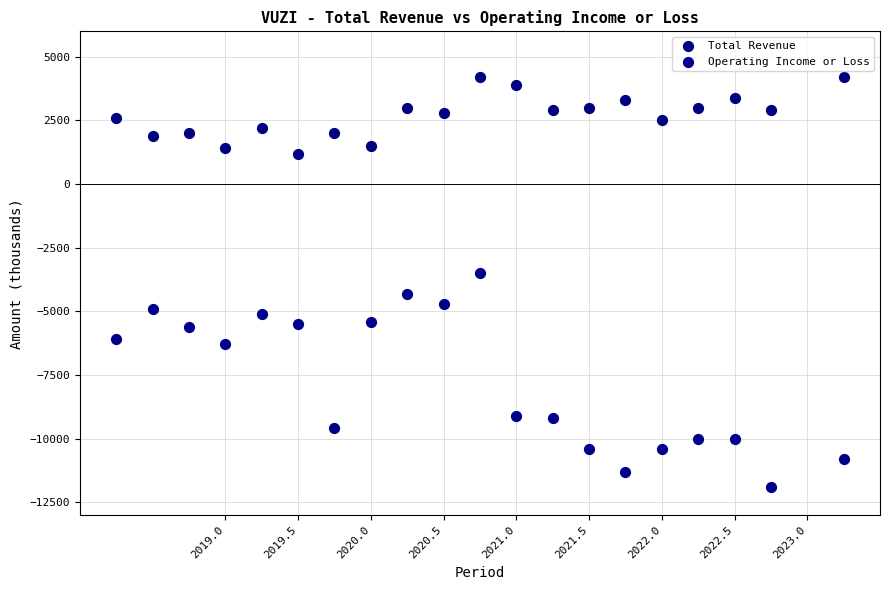

Which series reaches the maximum Y coordinate?

Total Revenue